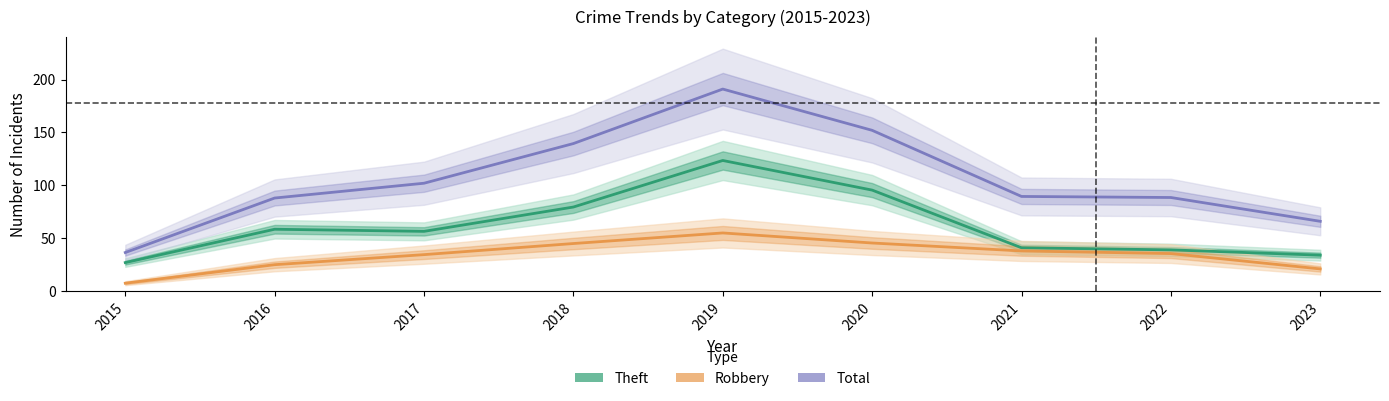

What are all the series names shown in the legend?

Theft, Robbery, Total